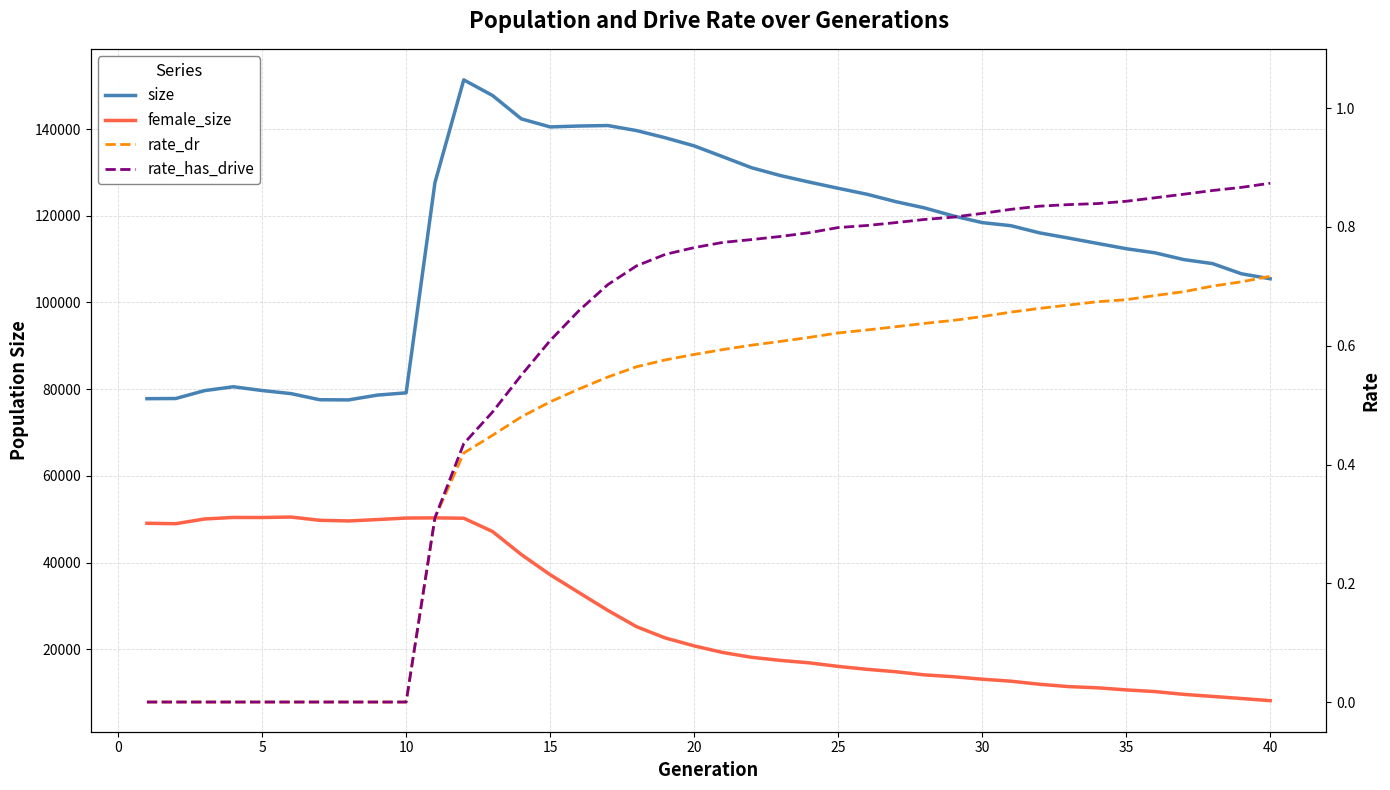

What are all the series names shown in the legend?

size, female_size, rate_dr, rate_has_drive